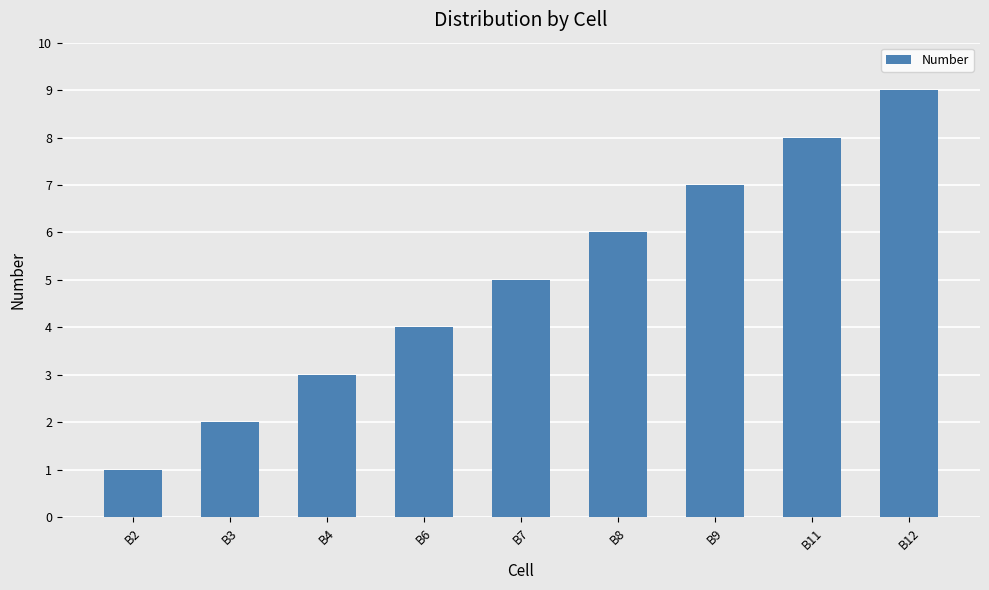

What is the maximum value shown in the chart?

9